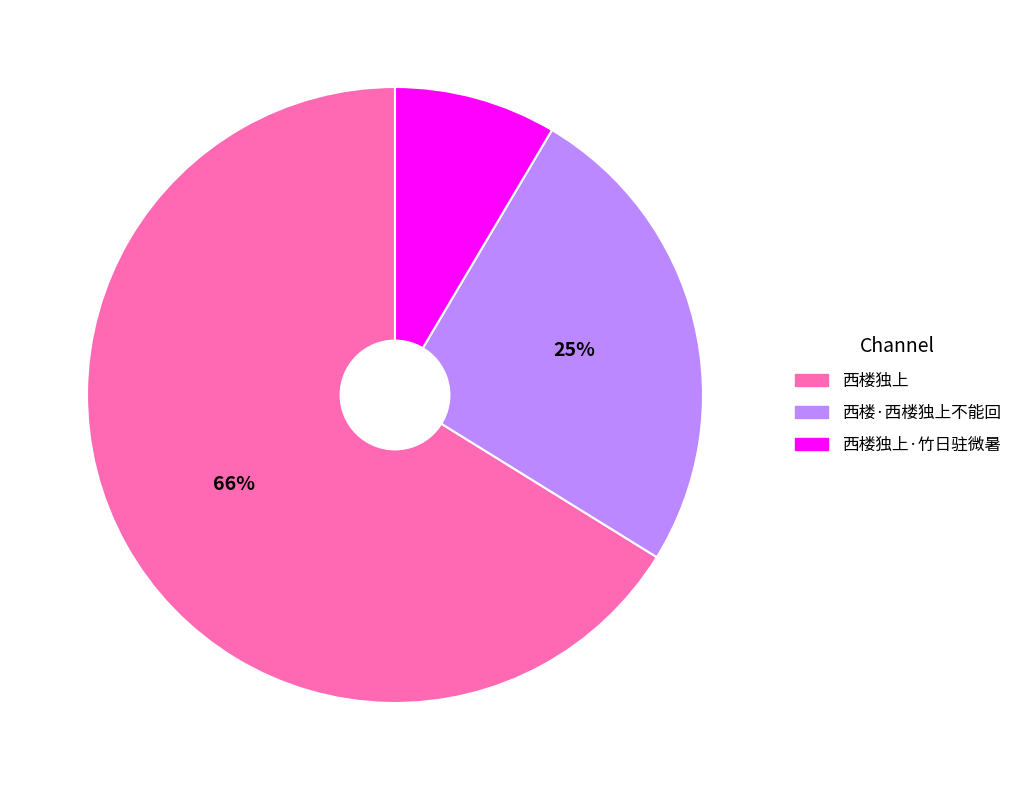

How many slices are in this pie chart?

3